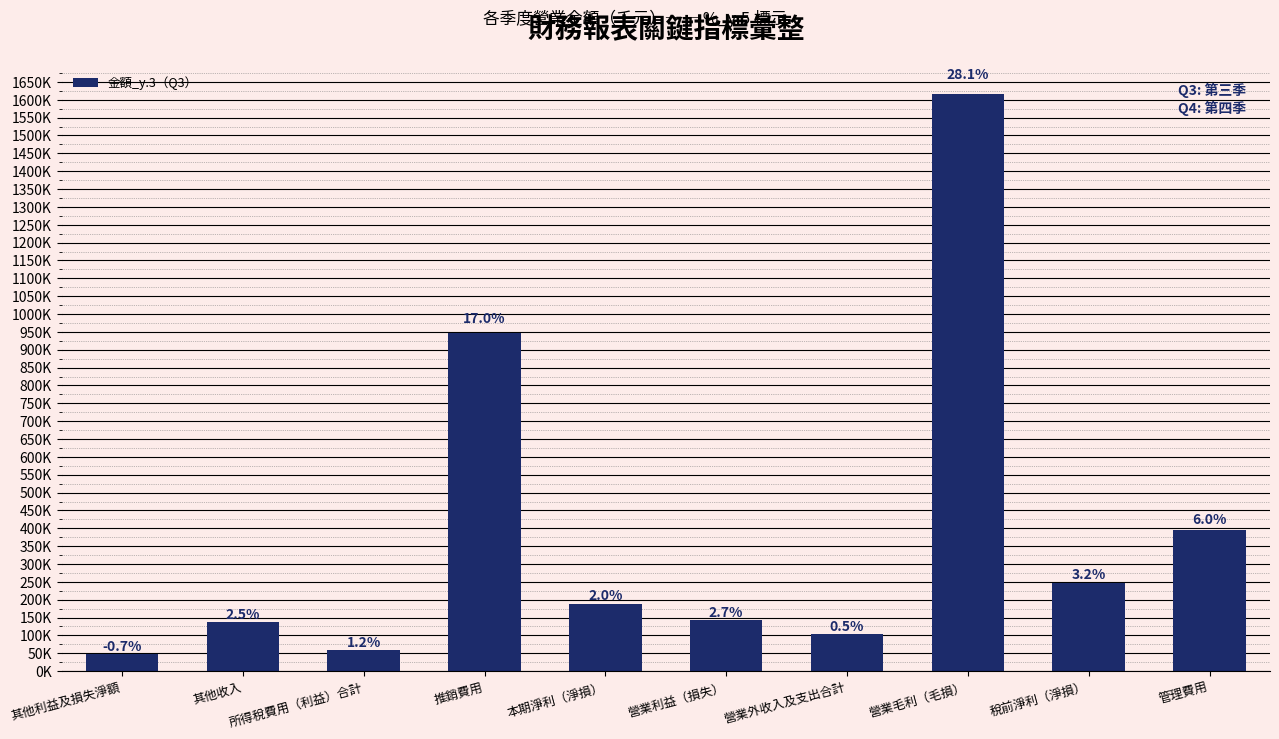

The value at 所得稅費用（利益）合計 is 84125. True or false?

False